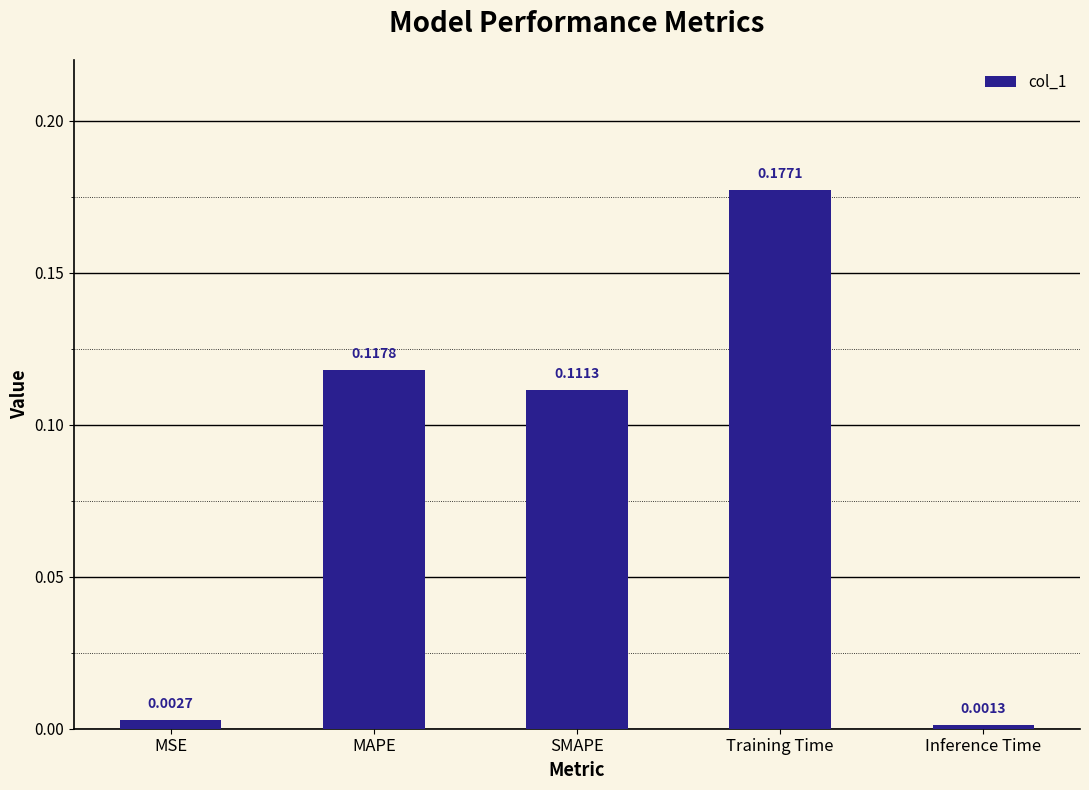

At which category does the chart reach its peak across all series?

Training Time